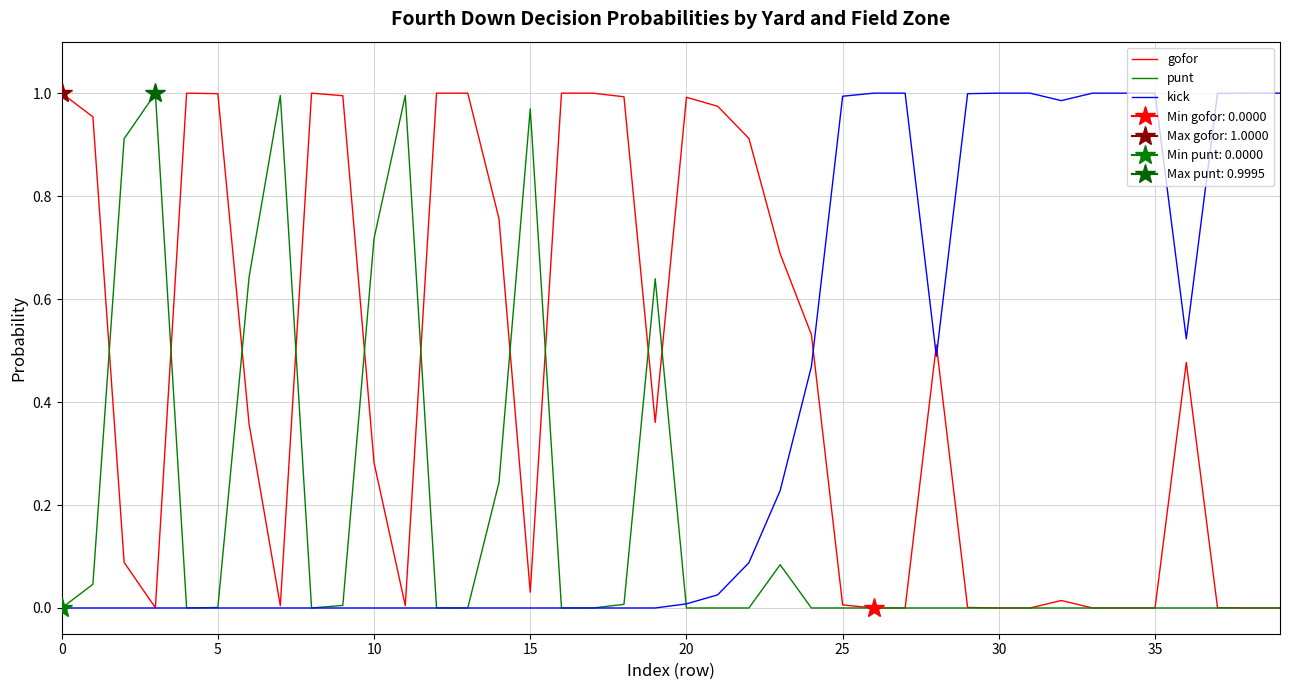

What is the maximum value for gofor?

1.0